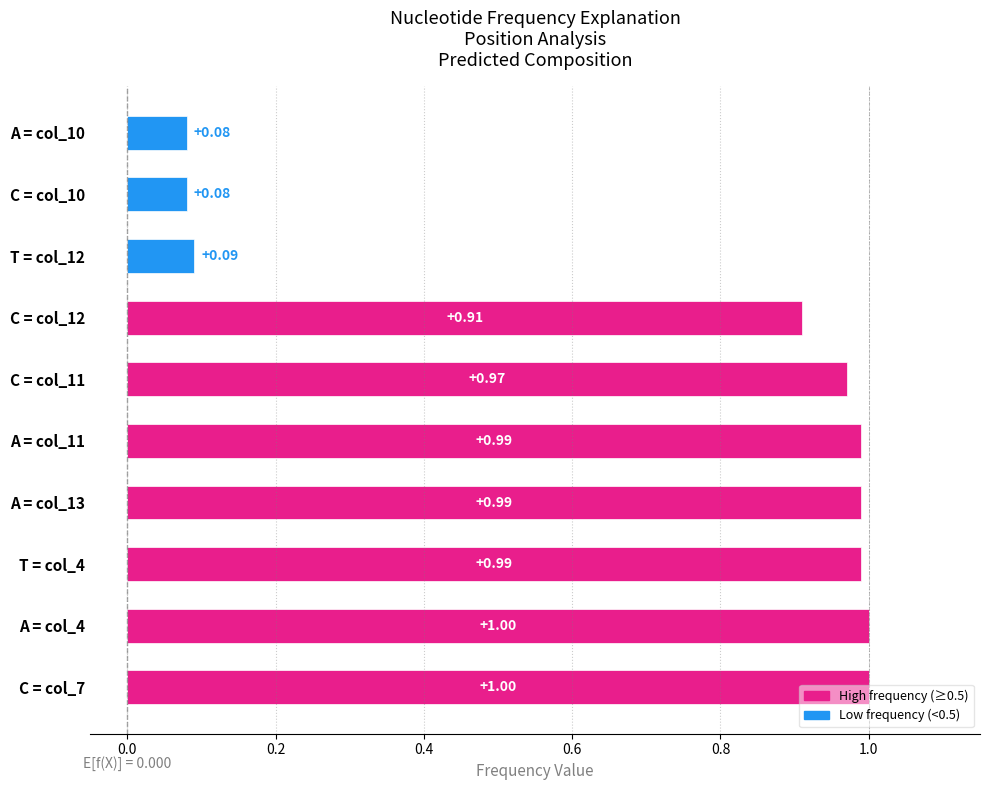

What is the sum of the values at T = col_12 and C = col_7?

1.1